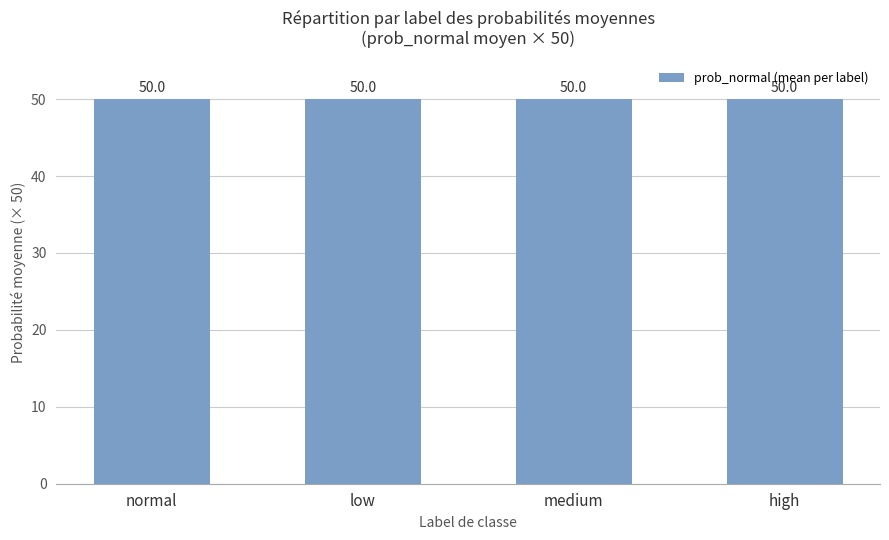

What is the value of the 4th bar from the left?

50.0